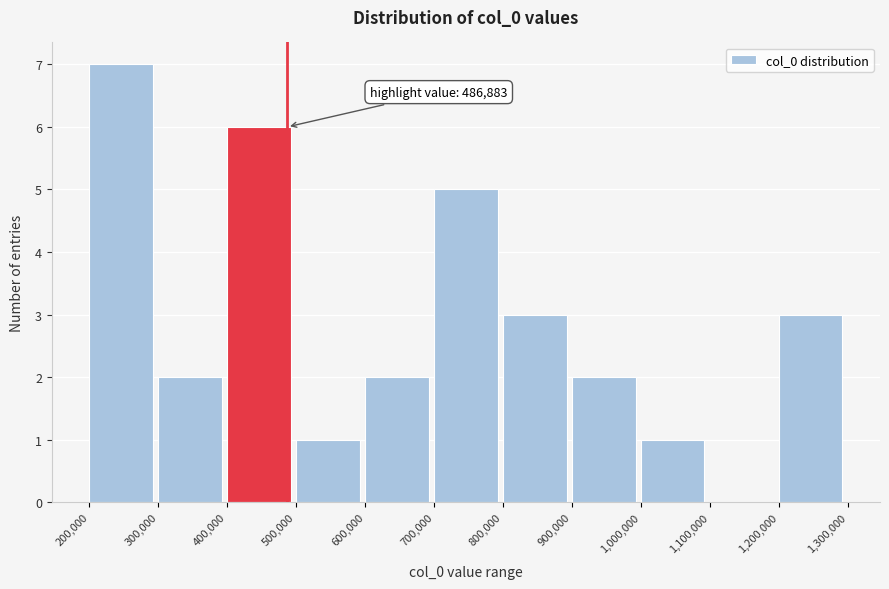

Over which range of the x-axis is the bar tallest?

200,000 to 300,000